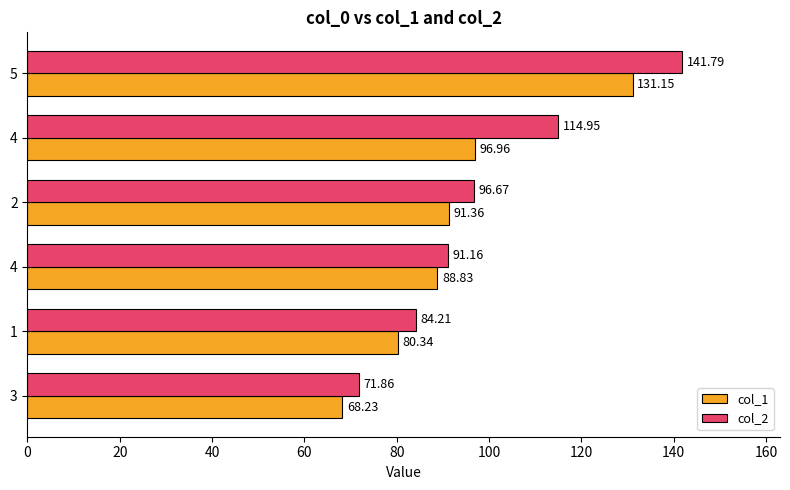

What are all the series names shown in the legend?

col_1, col_2